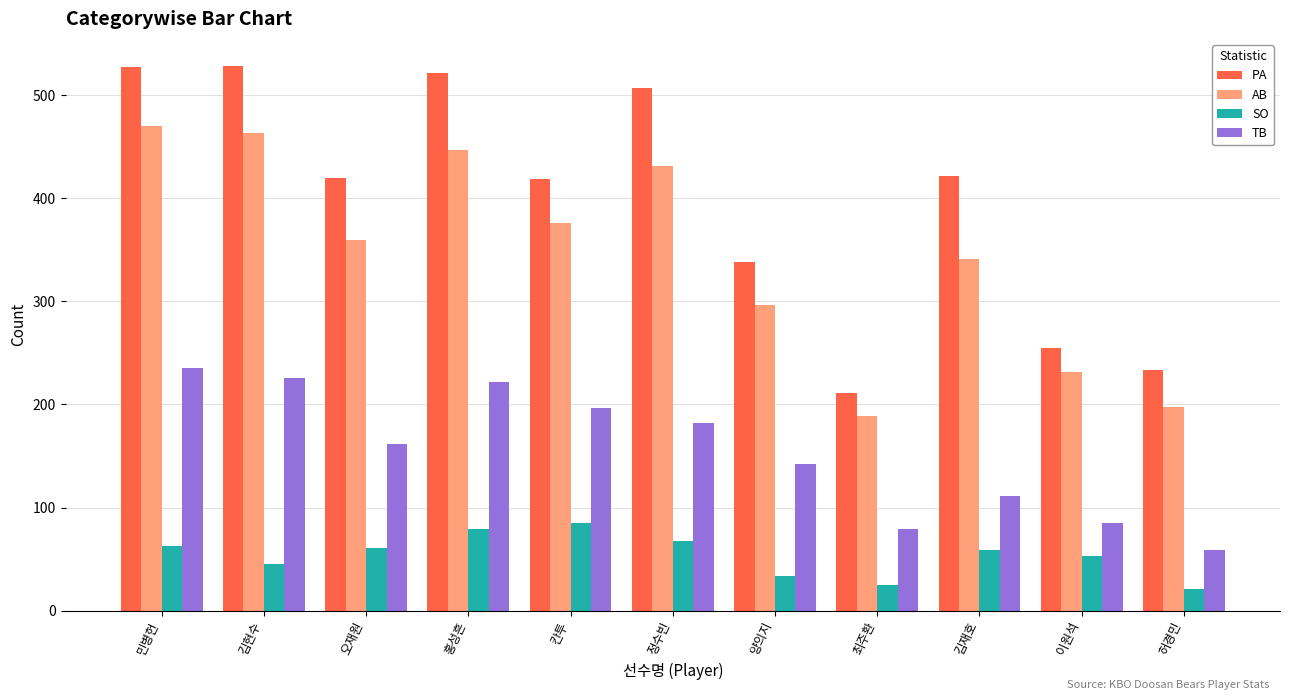

List the series in order of their overall mean, lowest first.

SO, TB, AB, PA